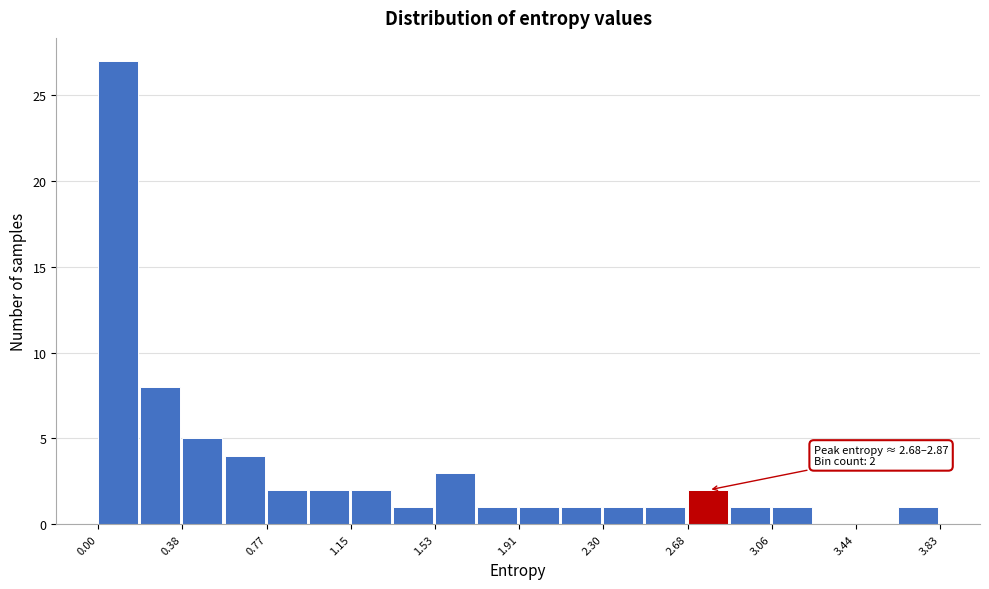

Read against the x-axis, roughly where is the centre of the tallest bar?

0.10